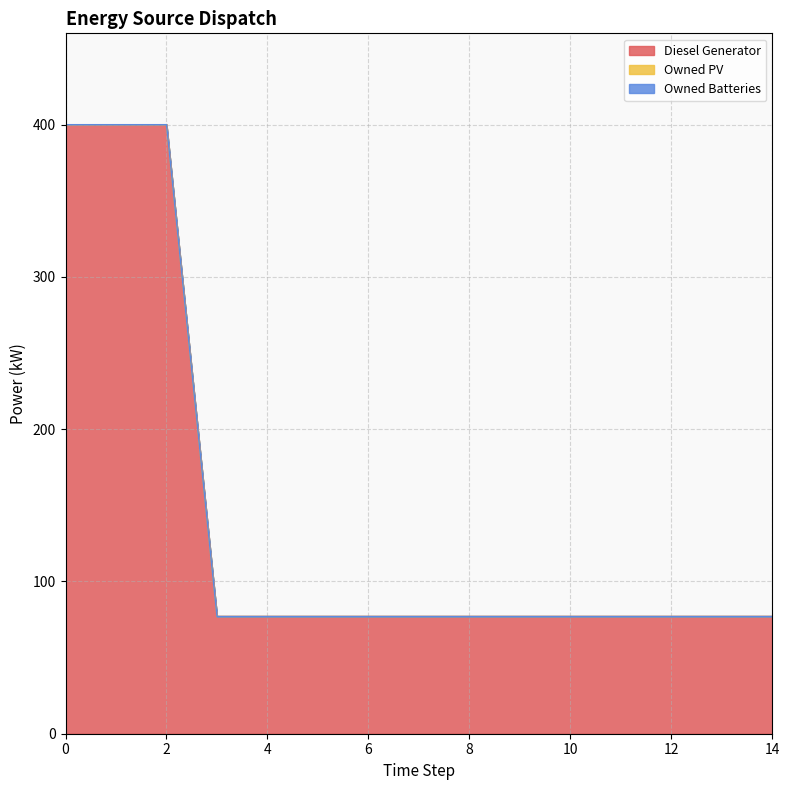

Count the number of categories in the chart.

15